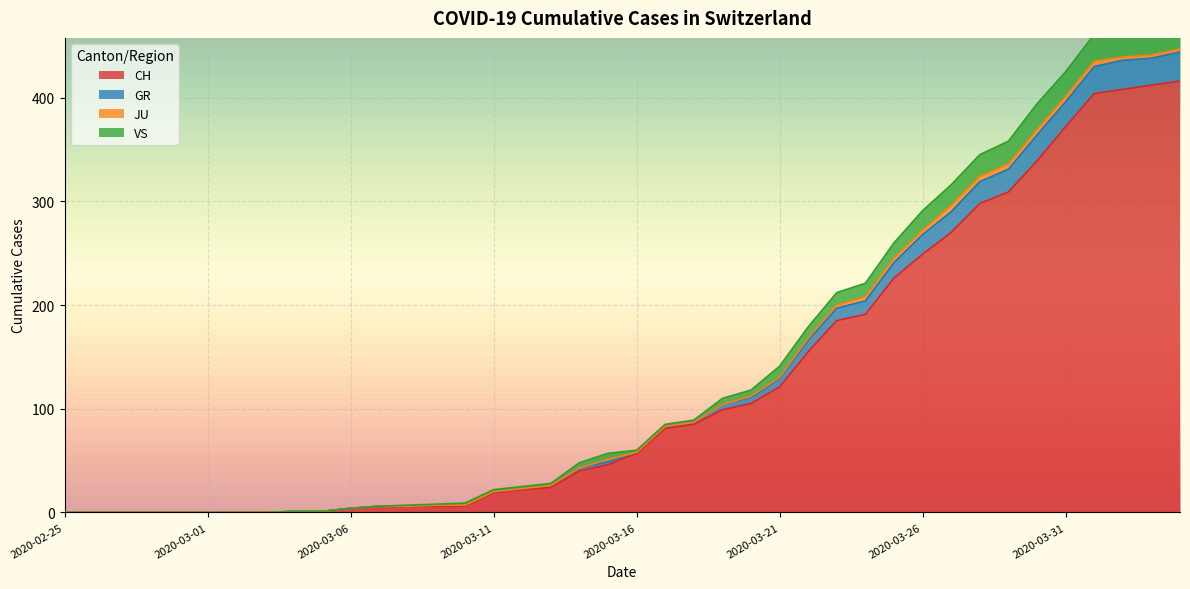

True or false: CH has more than 2 interior local peaks.

False